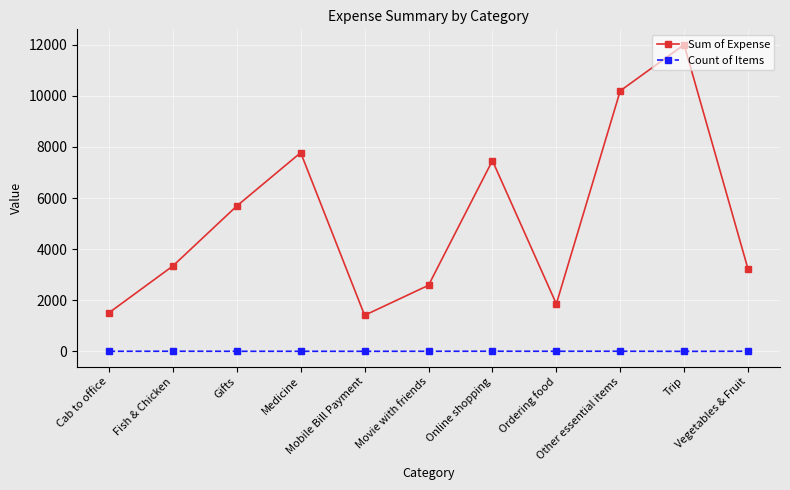

How many interior local valleys does the Sum of Expense series have?

2